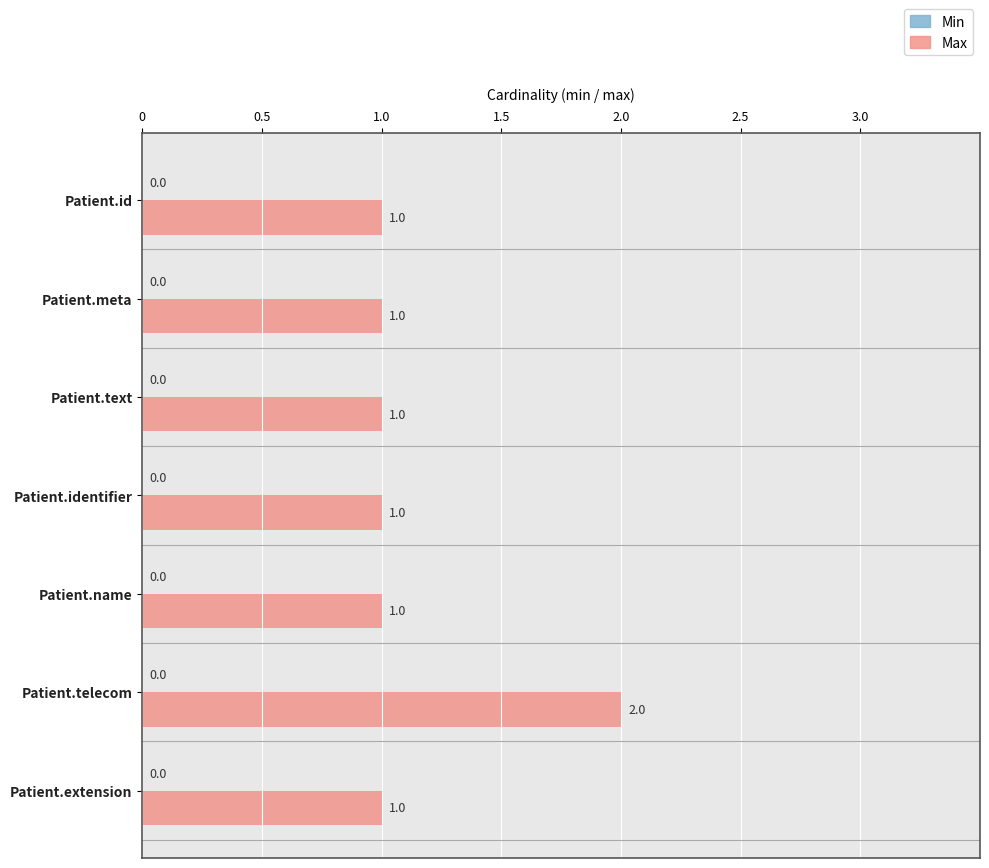

How many values are between 1 and 2?

7